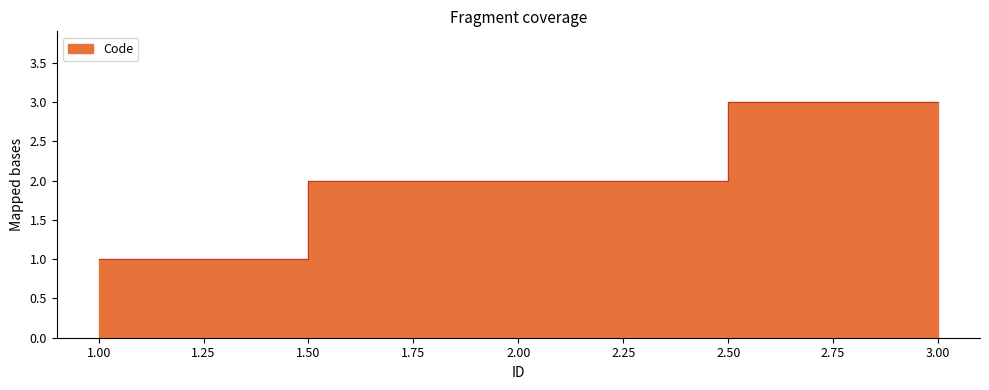

List the labels in order of value, largest first.

3, 2, 1